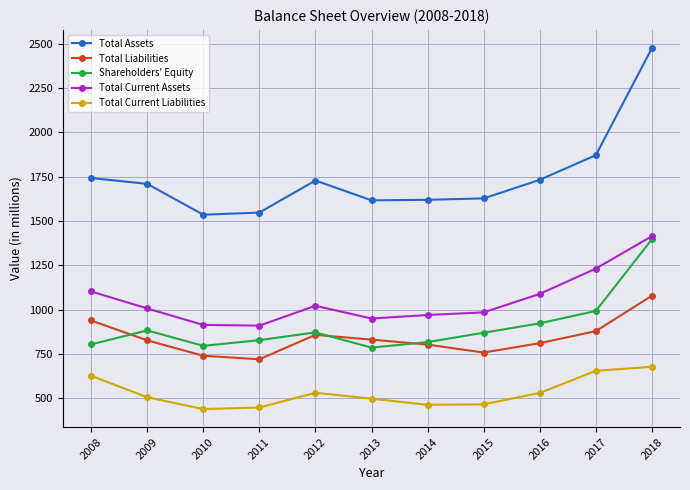

What is the difference between the second highest and second lowest values in the Total Assets series?

324